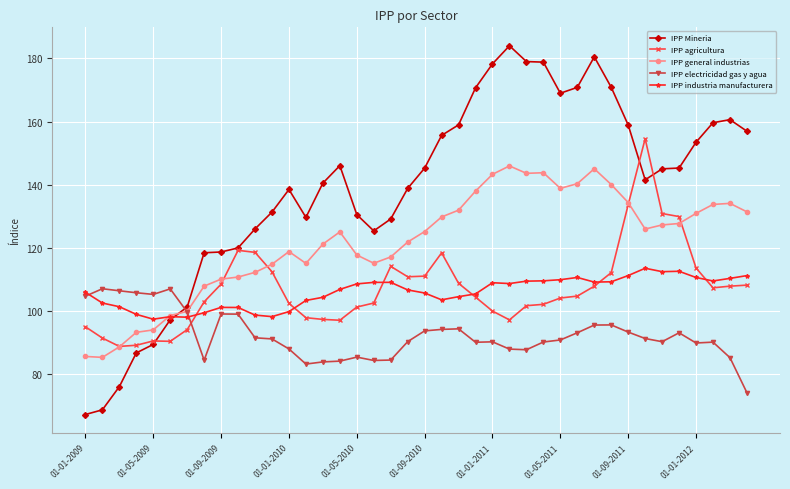

True or false: IPP Mineria has more than 1 points higher than both neighbors.

True